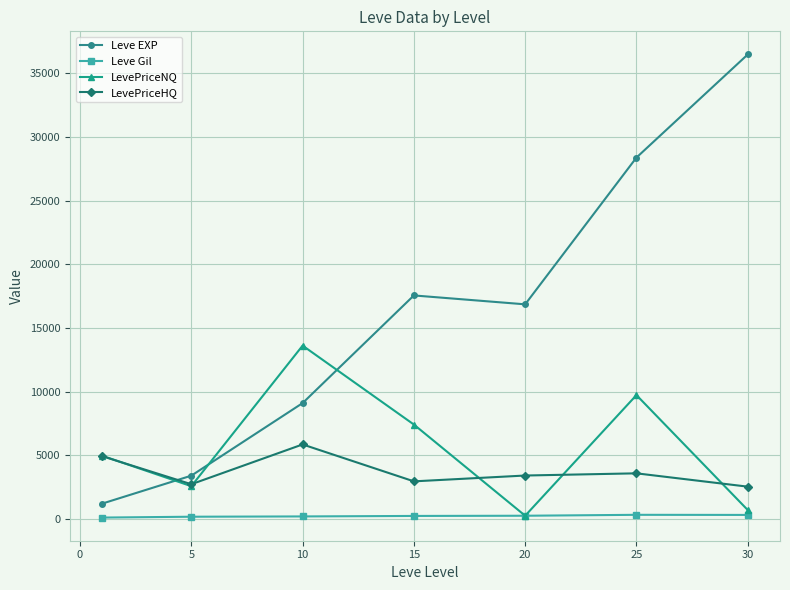

In LevePriceNQ, how many points are lower than both neighbors (excluding endpoints)?

2